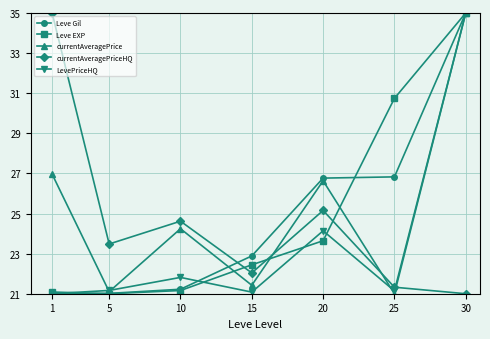

How many data points in currentAveragePrice are above 24?

4